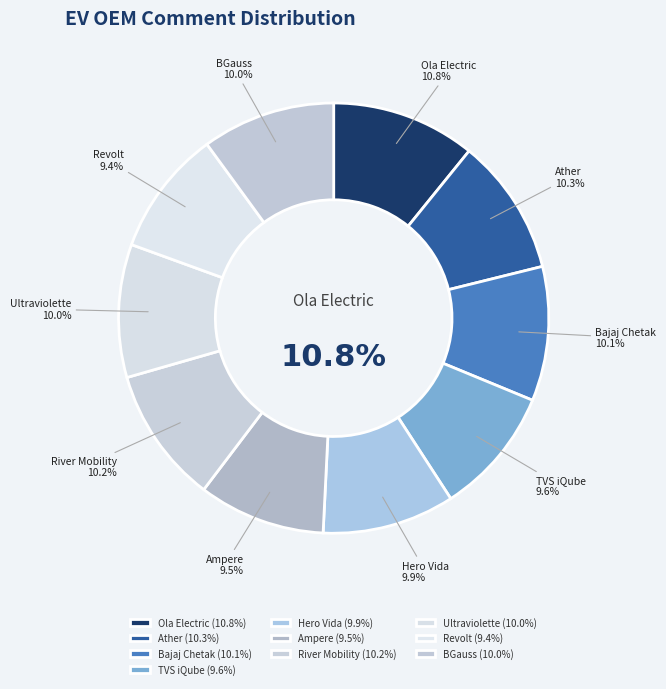

Does TVS iQube account for over 50% of the chart?

No